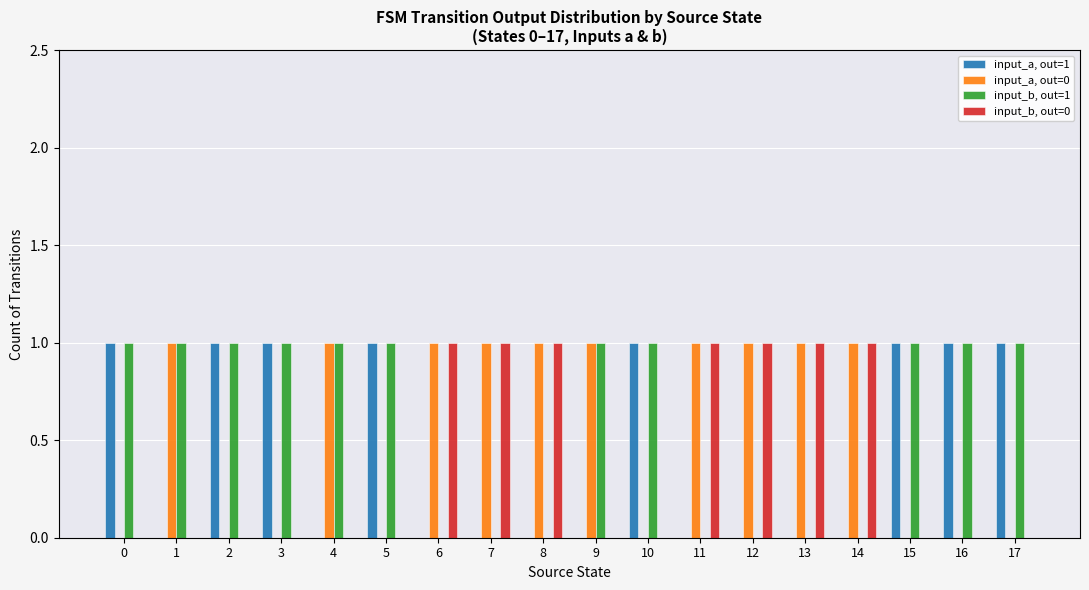

True or false: input_b, out=1 has a value of 0 at 8.

True